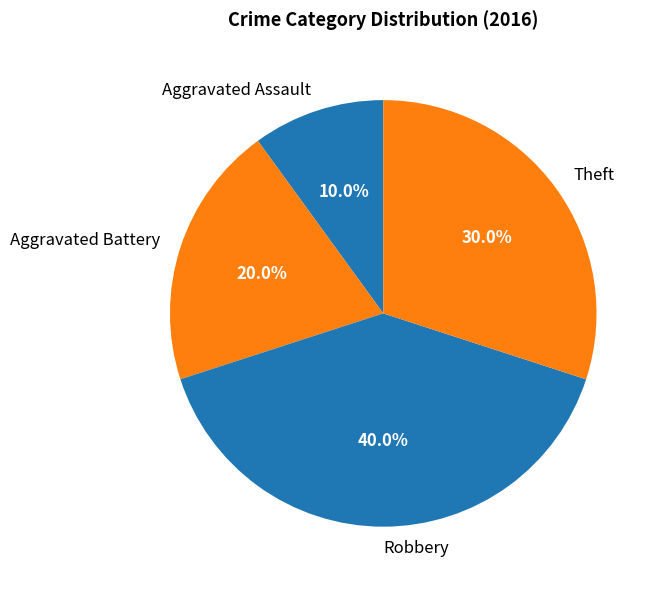

To the nearest percent, what is the difference between the Theft and Robbery slice percentages?

10%